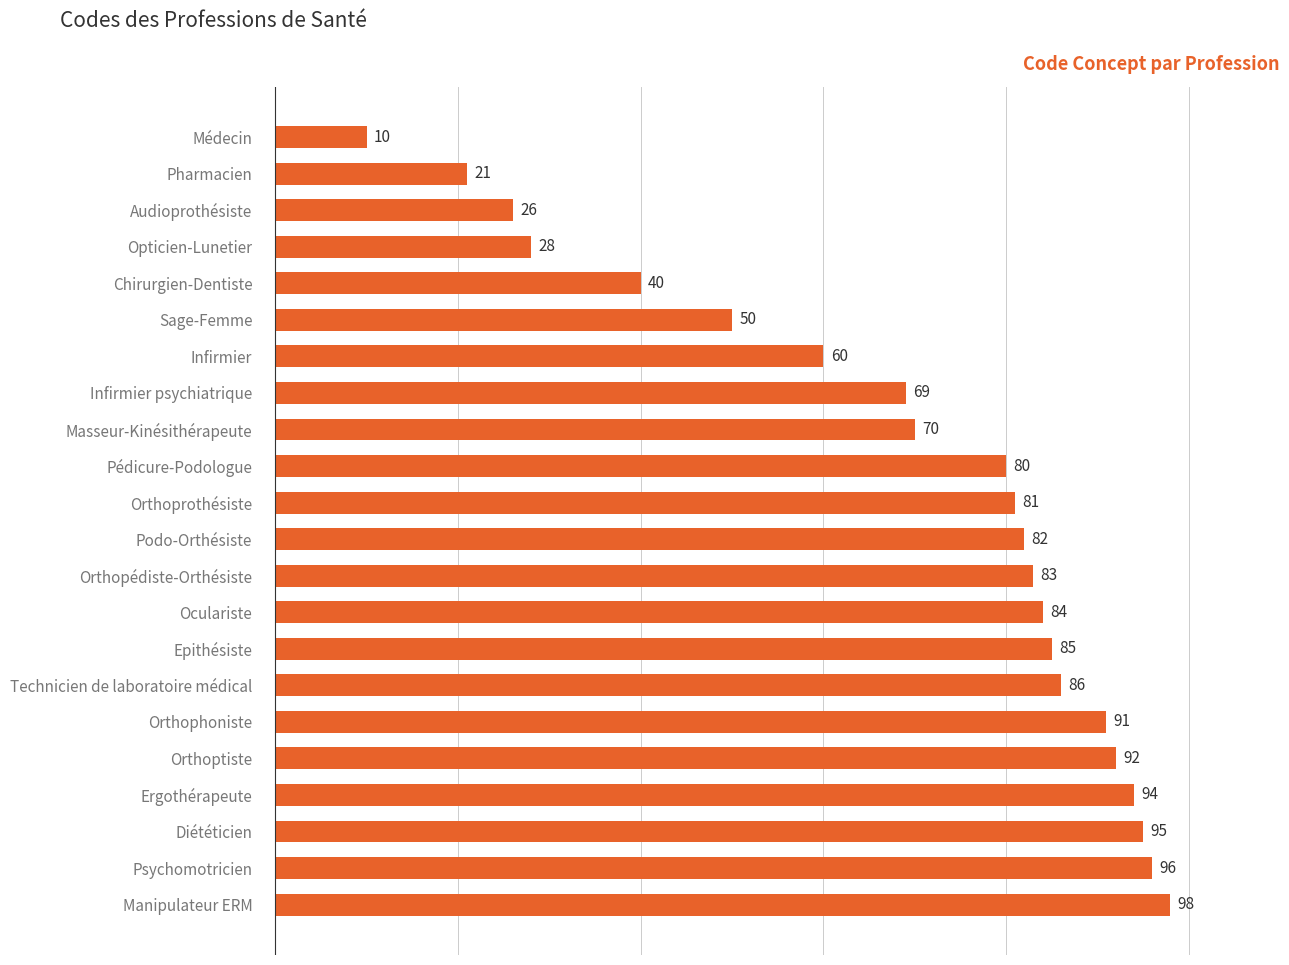

What is the average value?

69